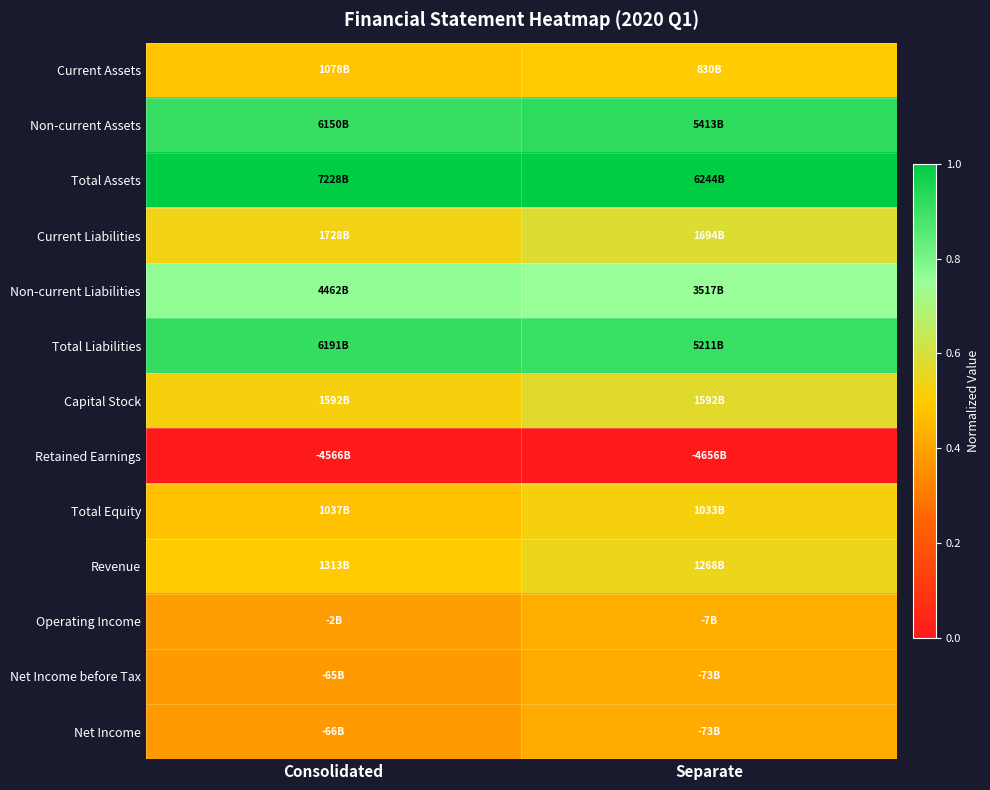

Reading left to right, extract all data points from this chart.

Current Assets: Consolidated=0.5	Separate=0.5
Non-current Assets: Consolidated=0.9	Separate=0.9
Total Assets: Consolidated=1.0	Separate=1.0
Current Liabilities: Consolidated=0.5	Separate=0.6
Non-current Liabilities: Consolidated=0.8	Separate=0.7
Total Liabilities: Consolidated=0.9	Separate=0.9
Capital Stock: Consolidated=0.5	Separate=0.6
Retained Earnings: Consolidated=0.0	Separate=0.0
Total Equity: Consolidated=0.5	Separate=0.5
Revenue: Consolidated=0.5	Separate=0.5
Operating Income: Consolidated=0.4	Separate=0.4
Net Income before Tax: Consolidated=0.4	Separate=0.4
Net Income: Consolidated=0.4	Separate=0.4